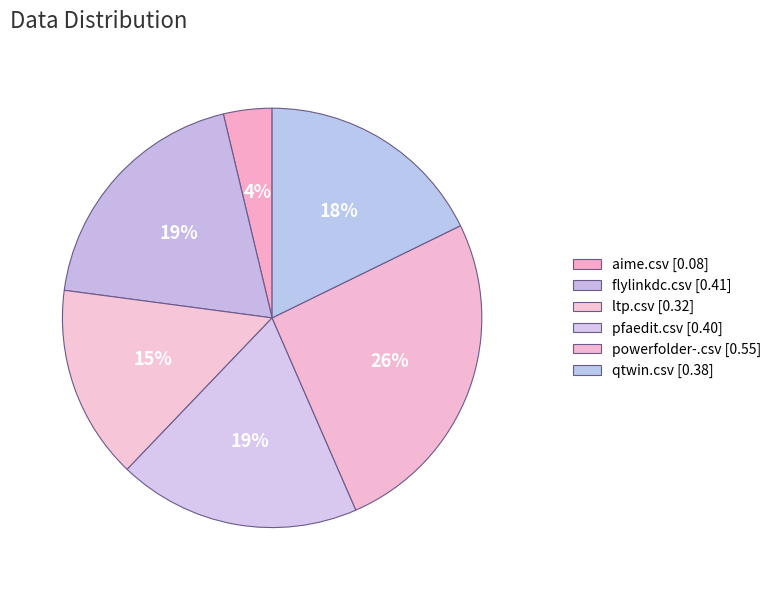

How many segments does this pie chart have?

6